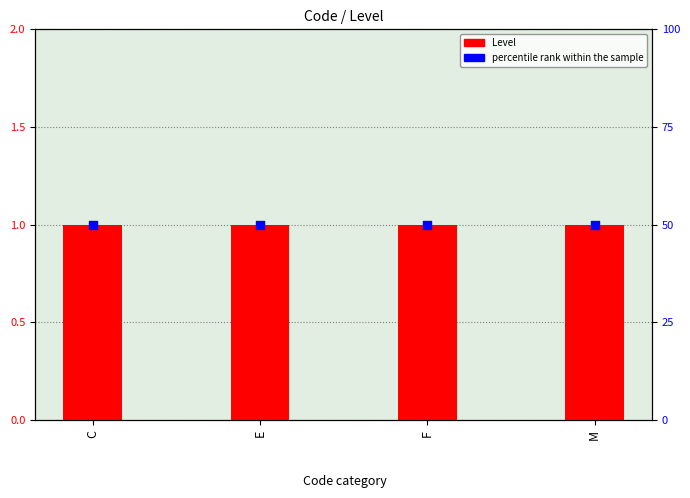

What is the total value across all series at C?

51